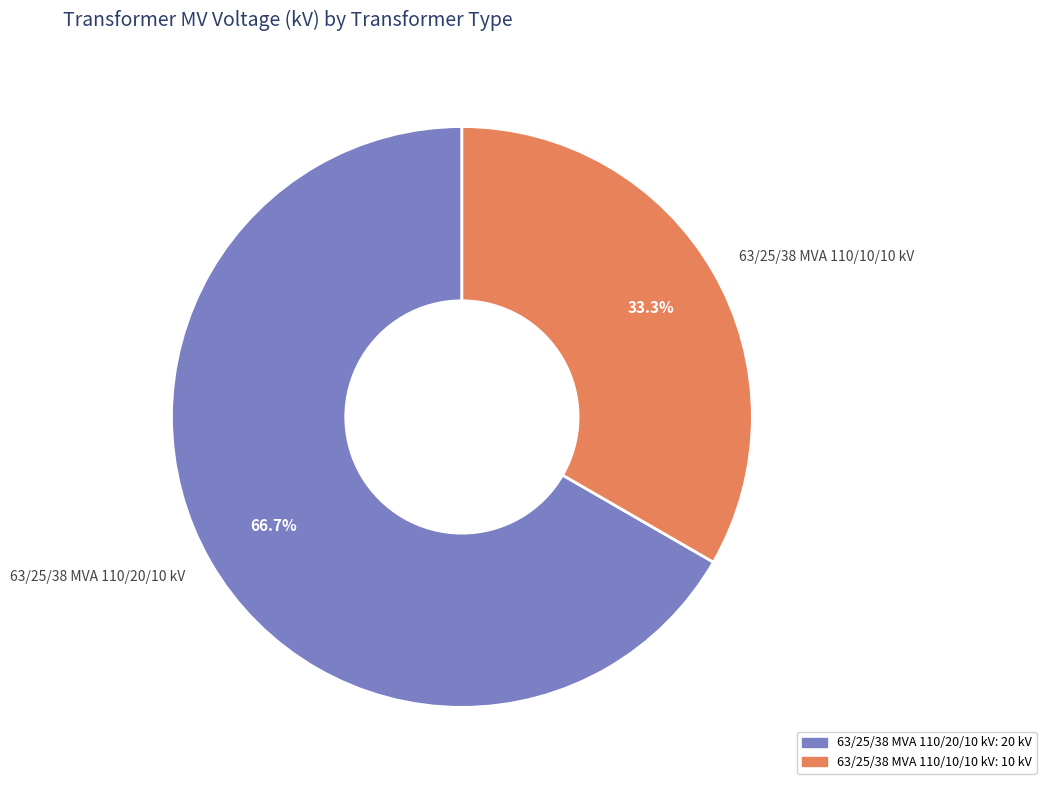

Approximately how many times larger is the value at 63/25/38 MVA 110/10/10 kV compared to 63/25/38 MVA 110/20/10 kV?

0.5